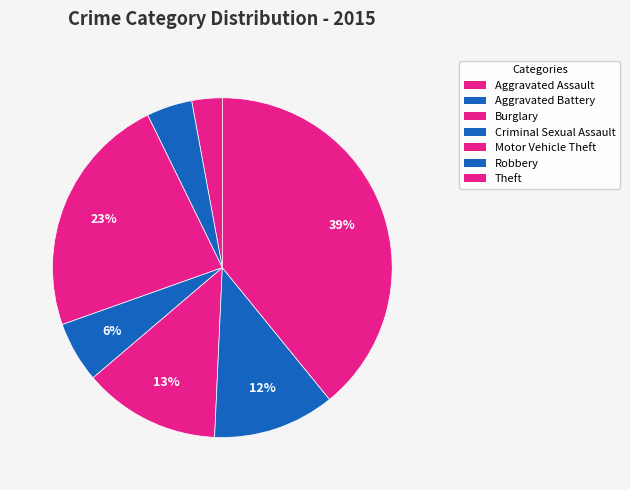

Is it true that Criminal Sexual Assault is 6% of the pie?

True